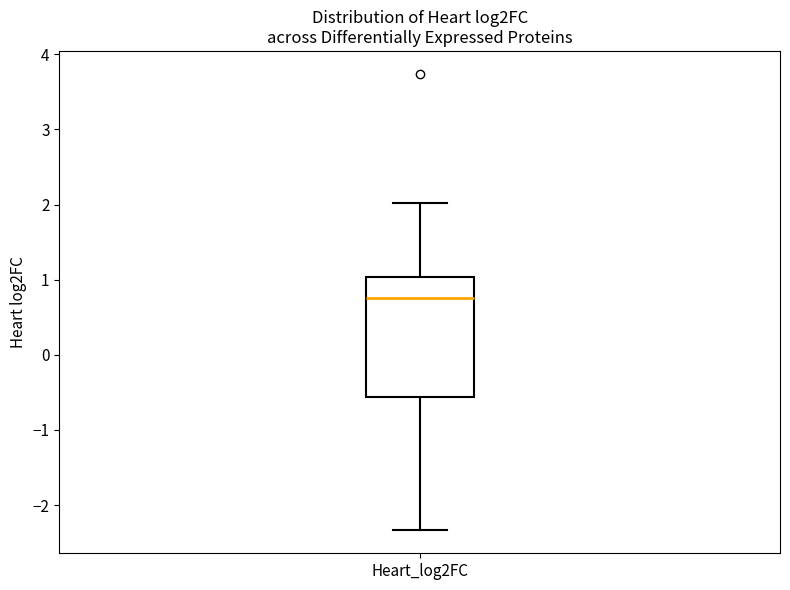

Read this box plot against the y-axis: the position of the median line, the range covered by the box, and the ends of both whiskers. The values are not printed on the chart, so give them approximately, as read against the axis.

median 0.8, box -0.6 to 1.0, whiskers -2.3 to 2.0